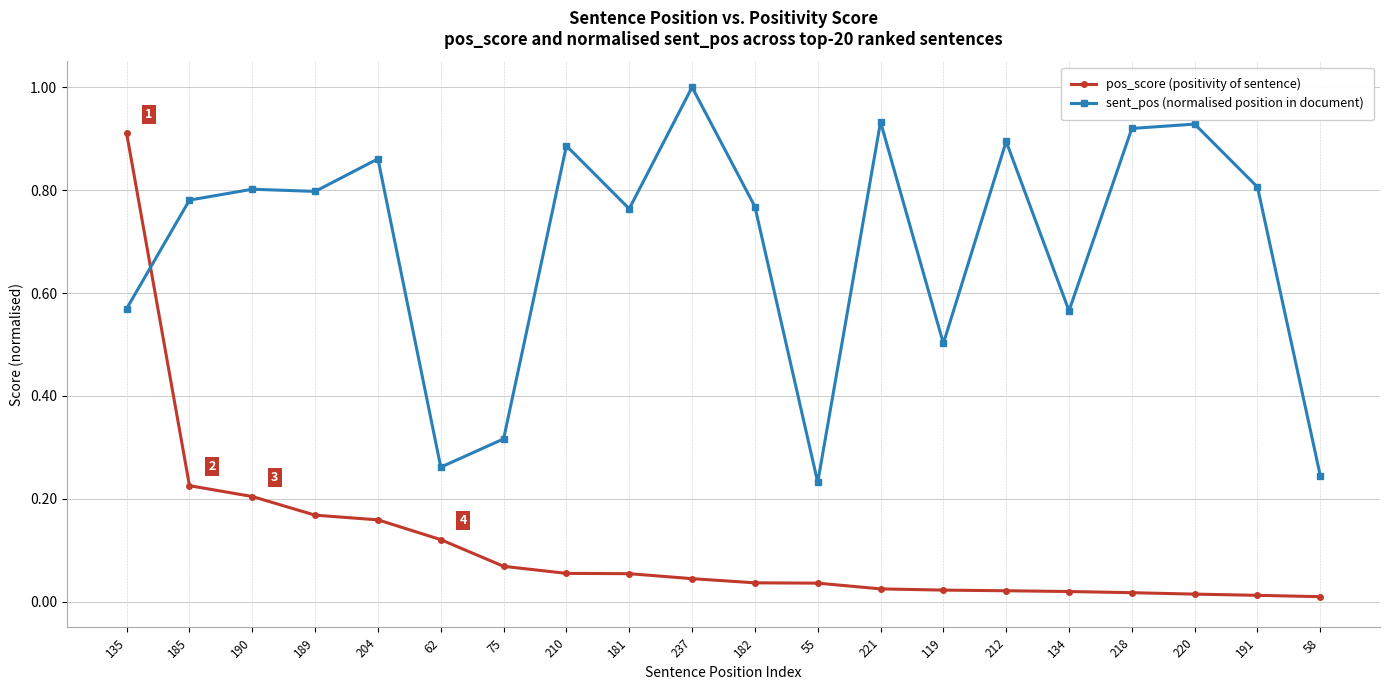

What is the total value across all series at 189?

1.0